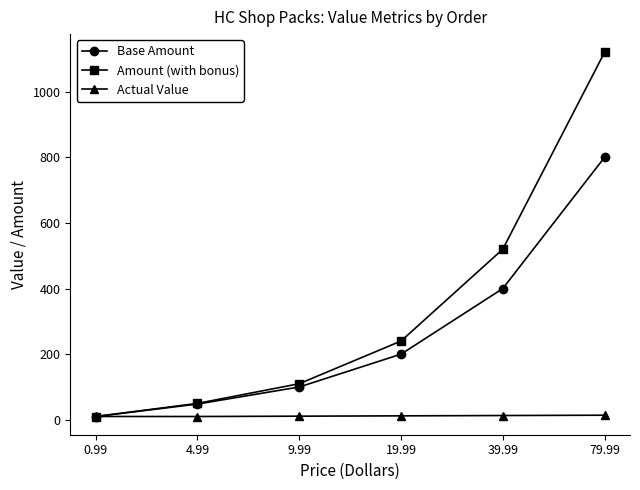

At which category is the sum across all series the highest?

79.99